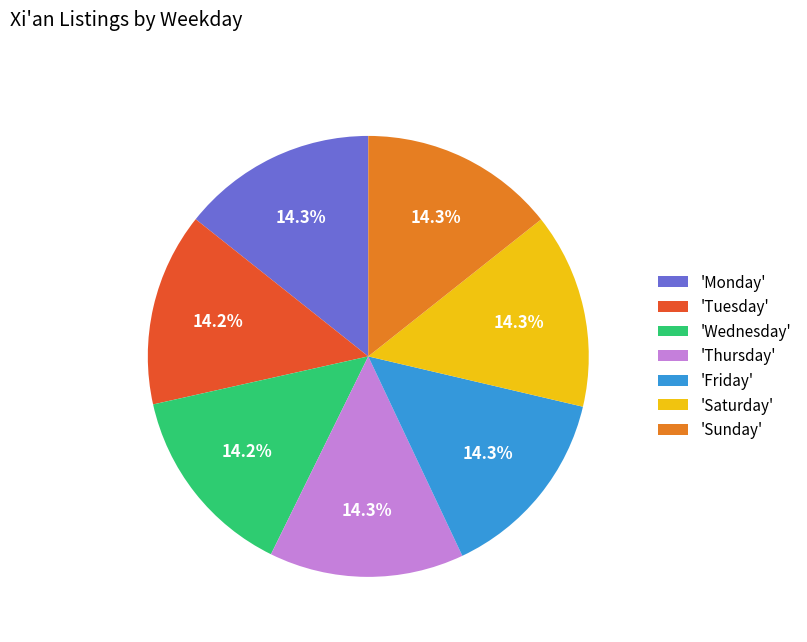

Is the sum of 'Tuesday' and 'Wednesday' greater than half?

No